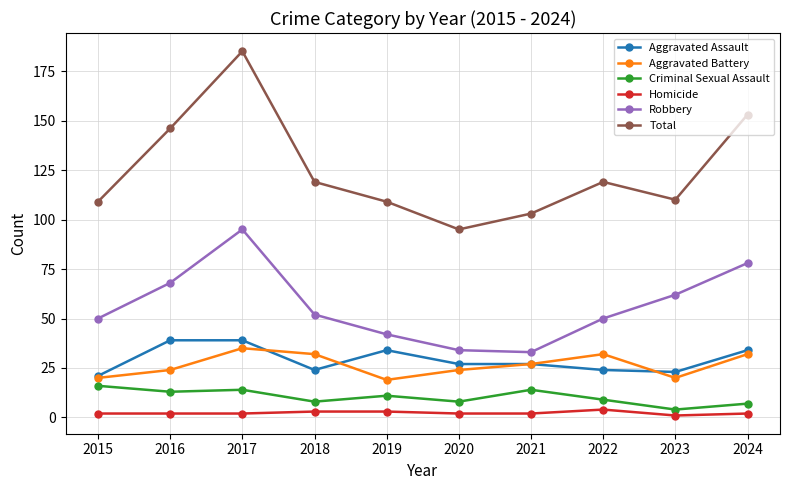

How many lines are shown in the chart?

6